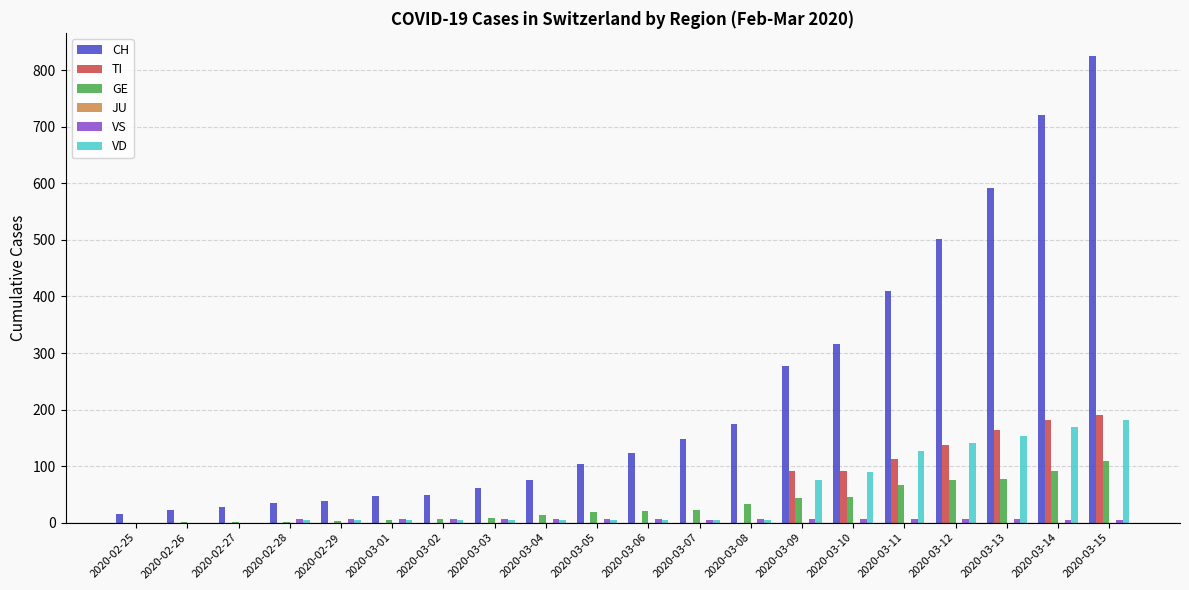

The CH series shows 35 at 2020-02-28. True or false?

True